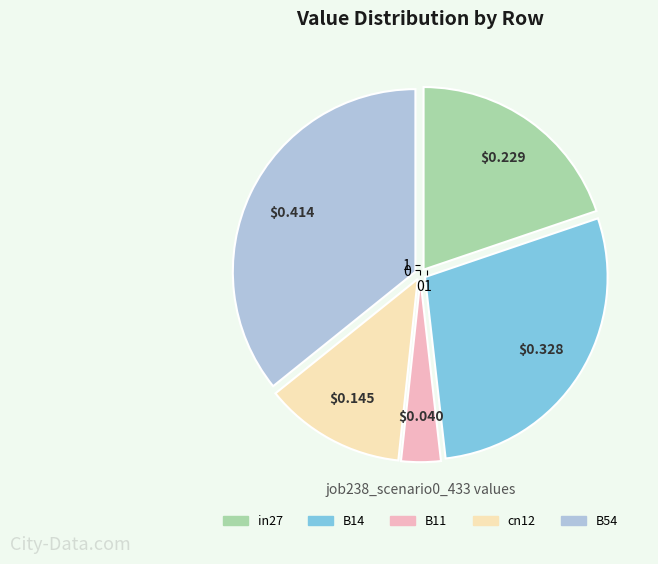

Is the sum of B14 and B54 greater than half?

Yes